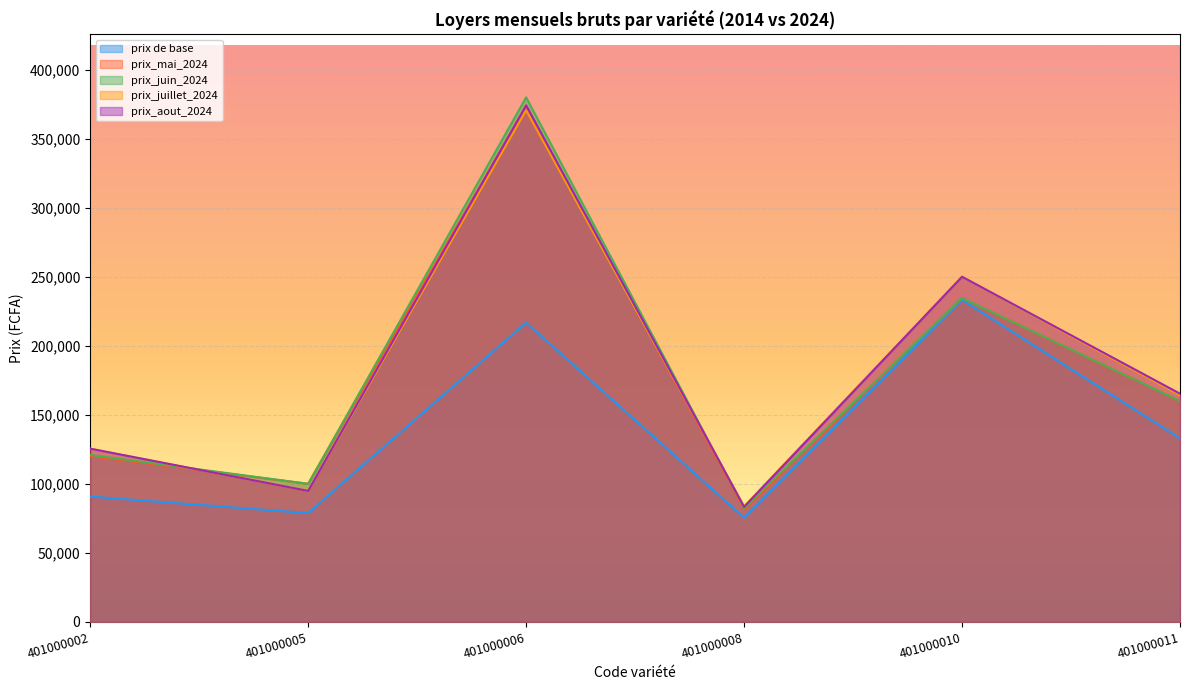

What is the value of the prix_aout_2024 point at the 5th from the left?

250000.0